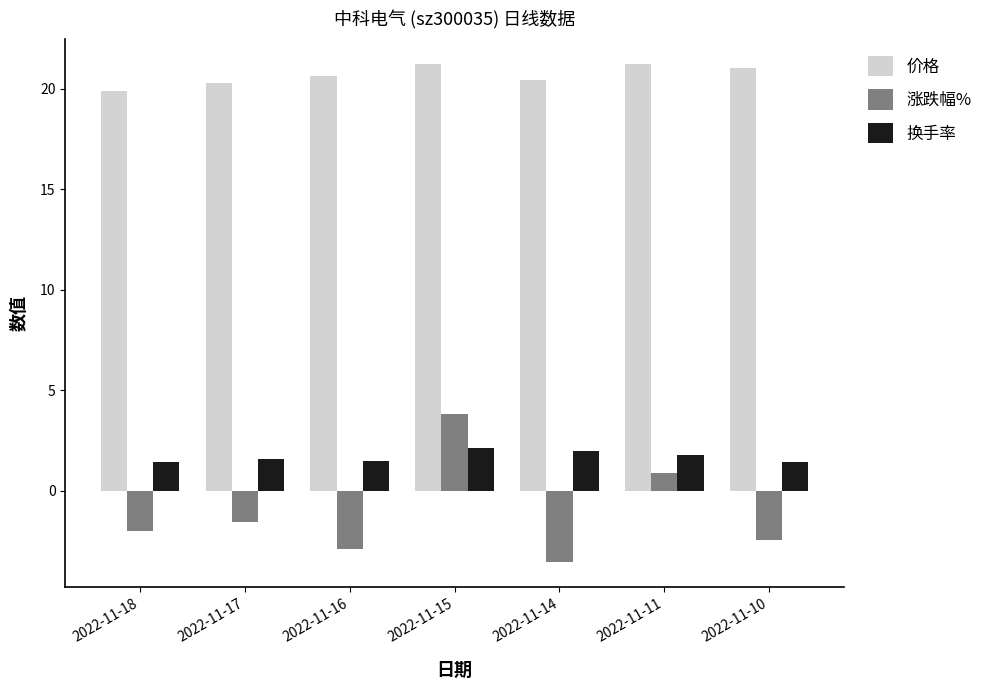

Which series has the widest spread of values?

涨跌幅%